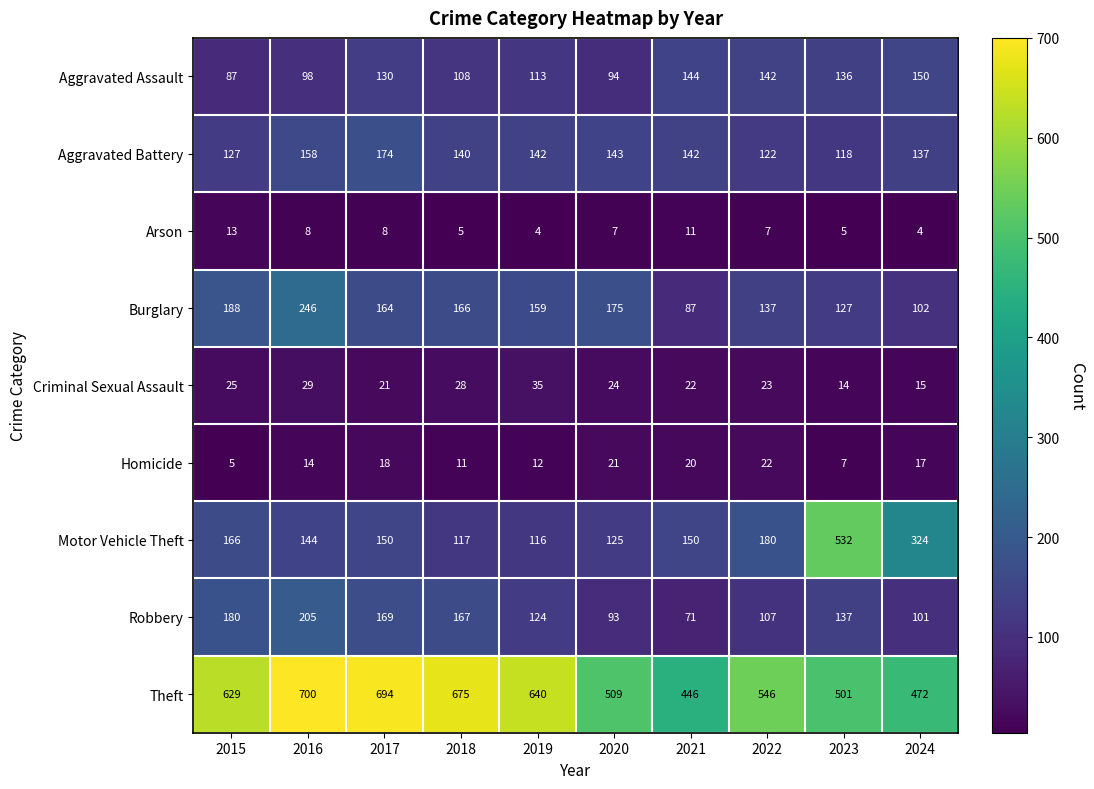

How many distinct data groups are displayed?

9